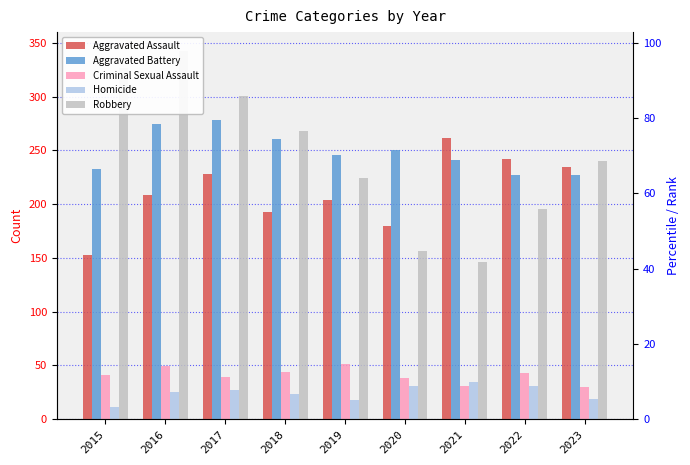

At 2023, list the series in order from largest to smallest.

Robbery, Aggravated Assault, Aggravated Battery, Criminal Sexual Assault, Homicide